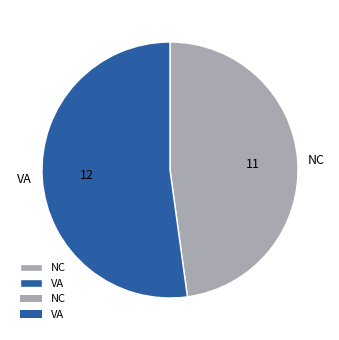

Which has a higher value, VA or NC?

VA